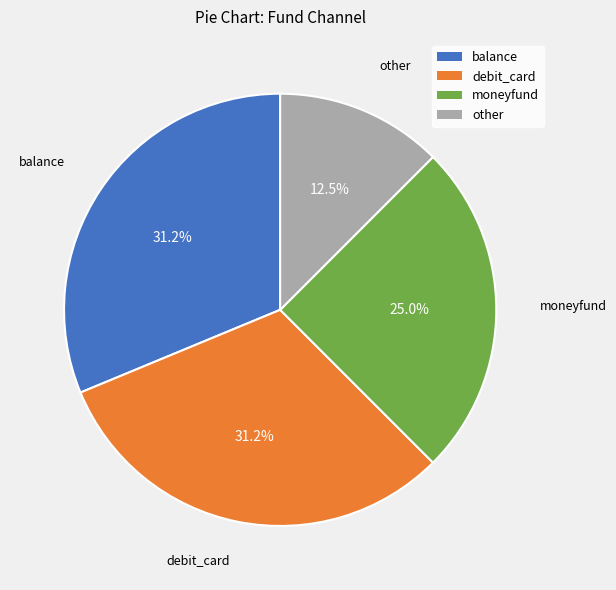

Does moneyfund represent more than half of the total?

No